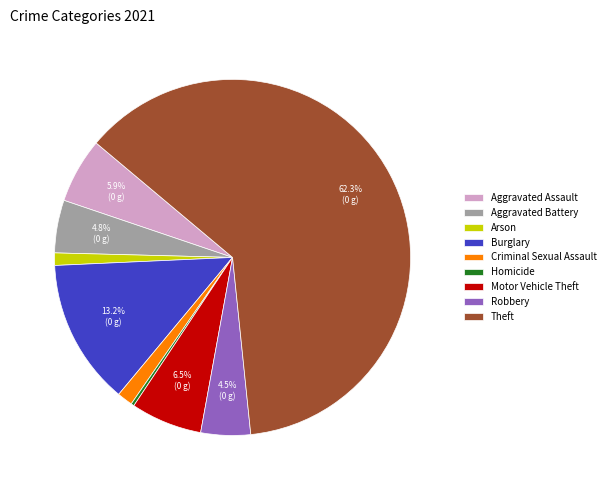

To the nearest percent, what is the average slice percentage?

11%